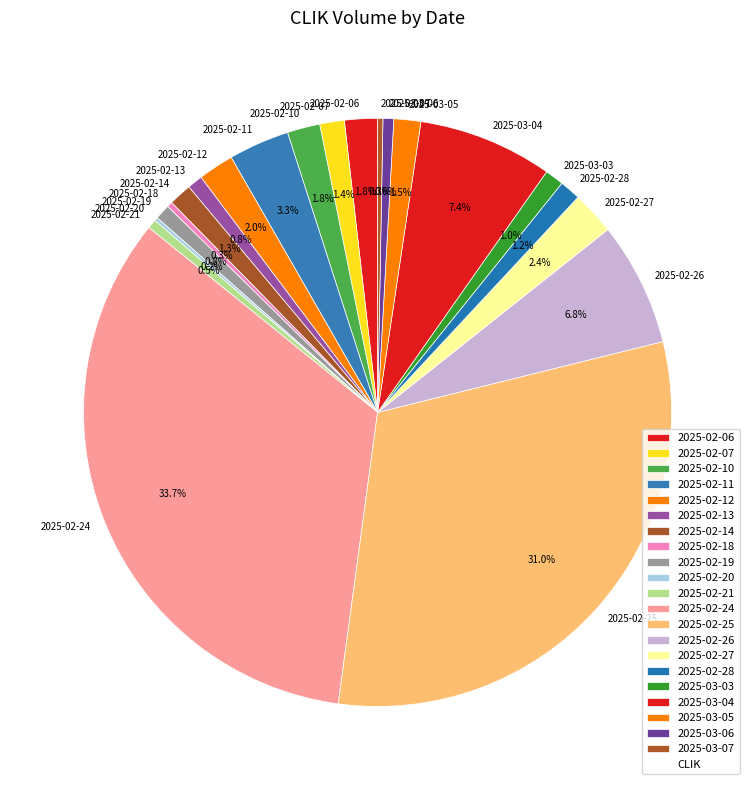

To the nearest percent, what is the average slice percentage?

5%